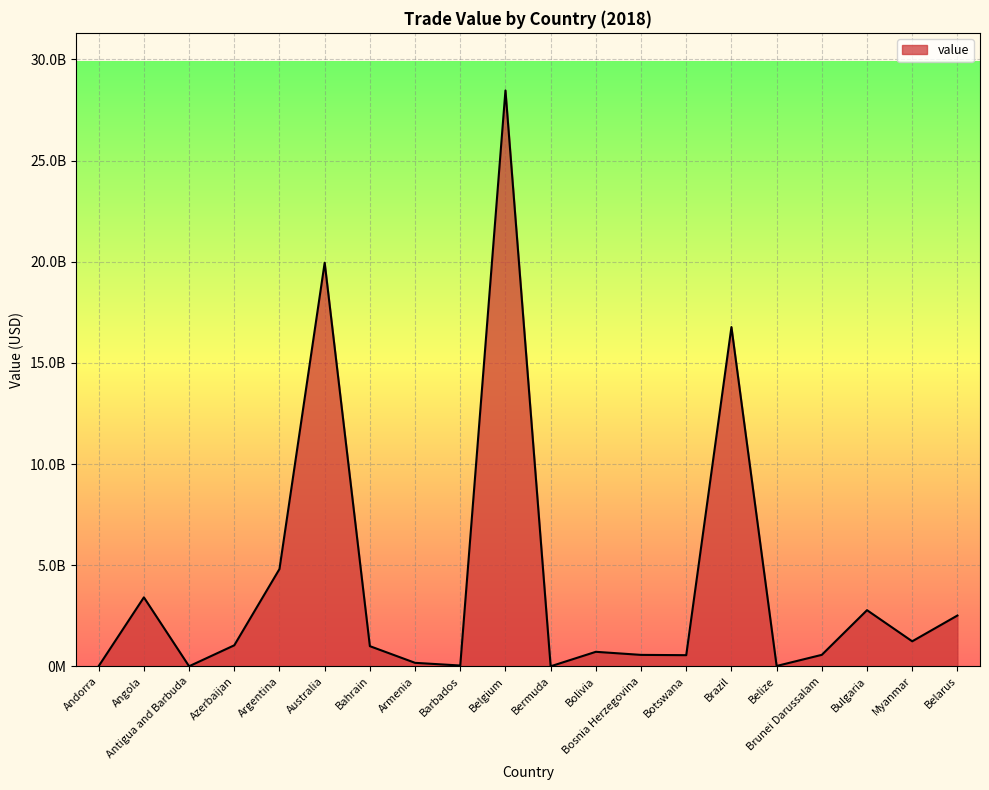

Does the chart display data point markers on the line(s)?

No